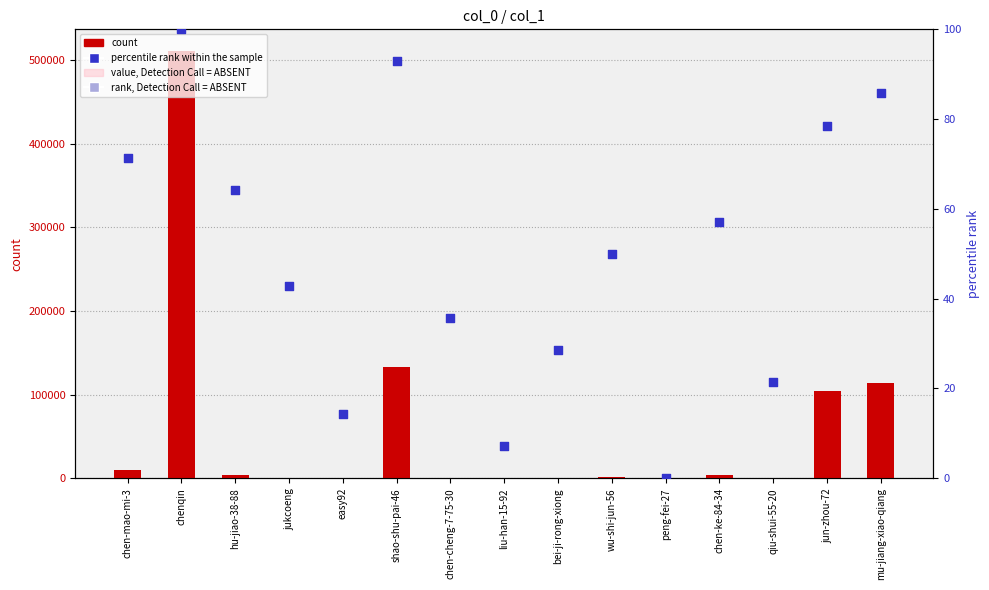

Which series has the largest total across all categories?

col_1